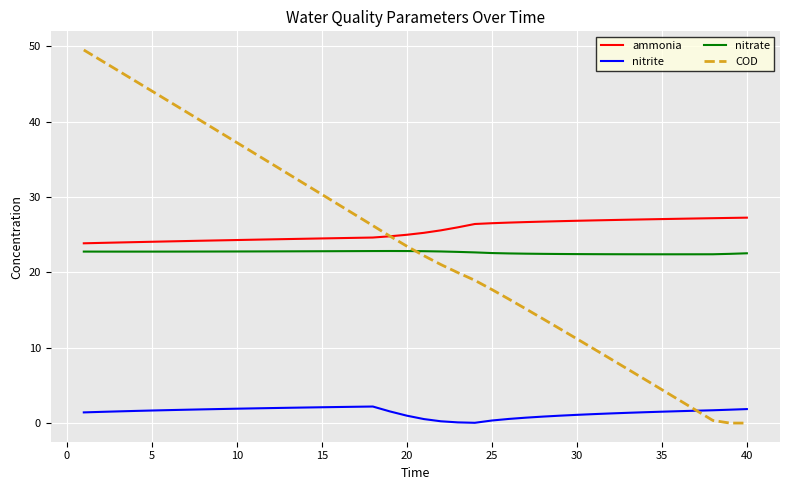

Which series has the largest range (max minus min)?

COD